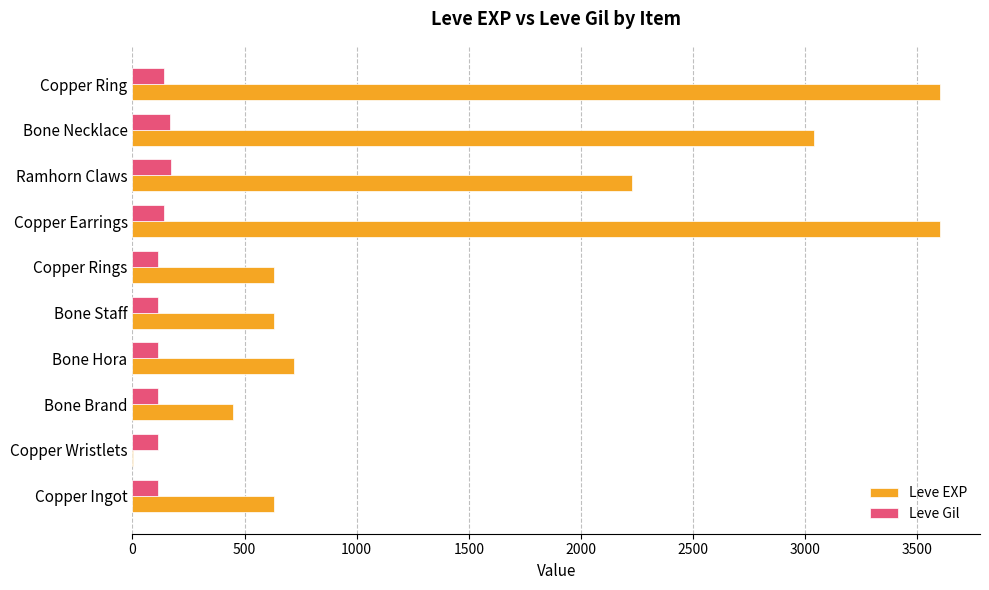

What is the highest value of the Leve Gil series?

170